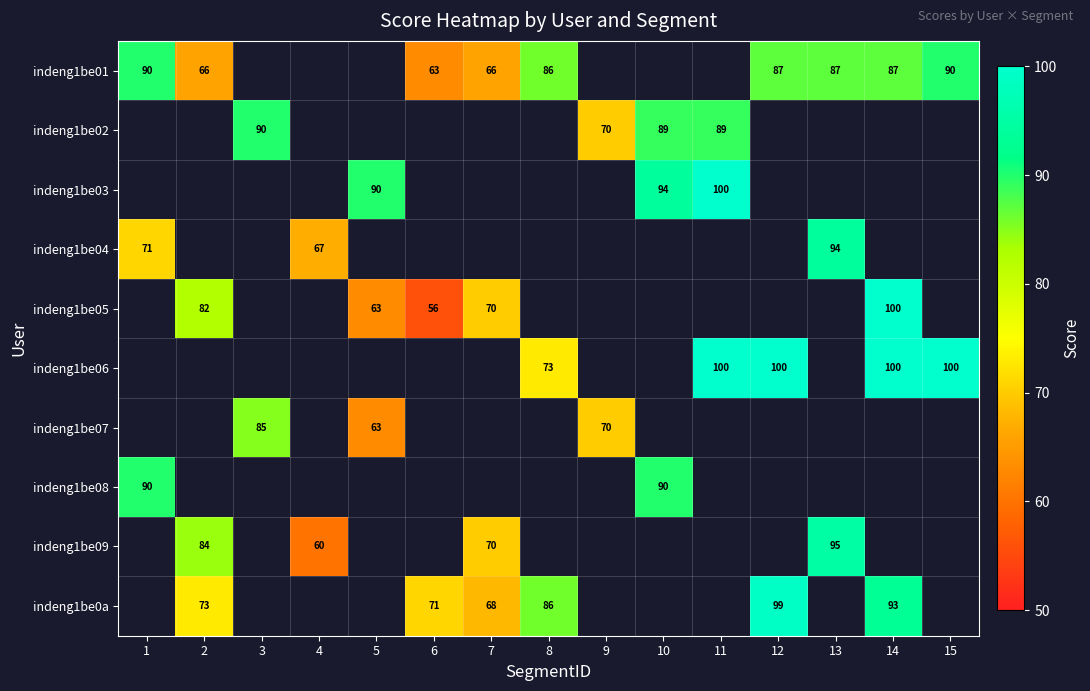

Which label corresponds to the smallest value in the chart?

6